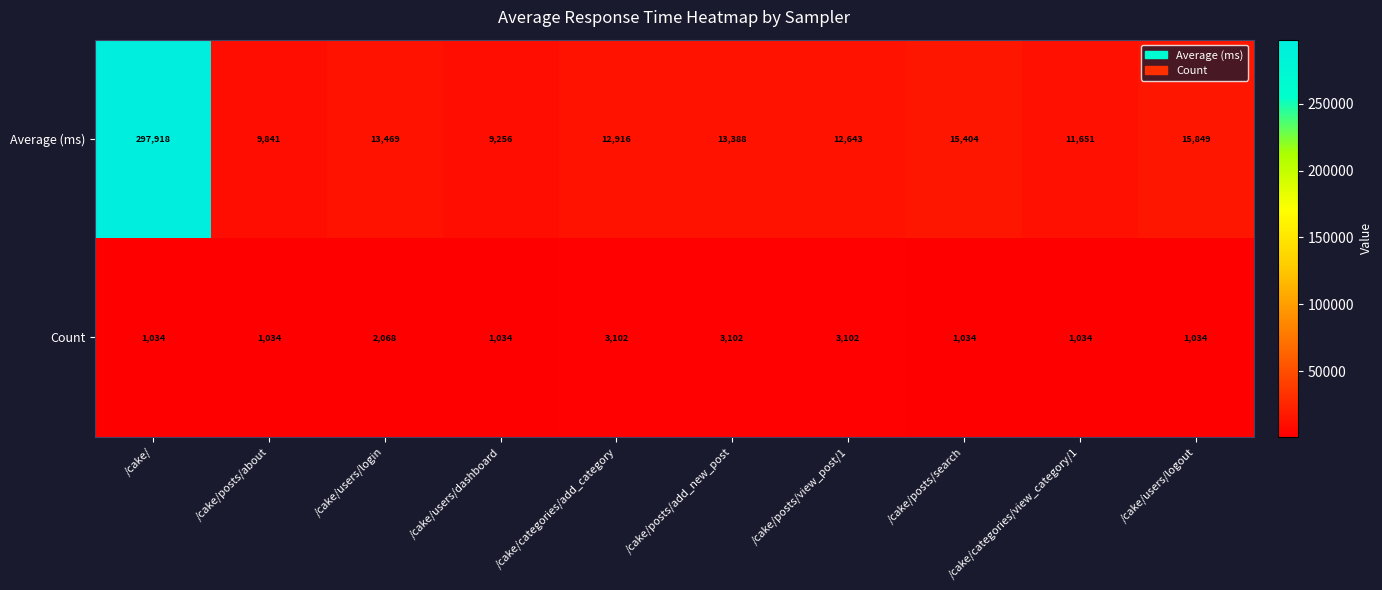

The value of Average (ms) at /cake/categories/add_category is 2712. True or false?

False